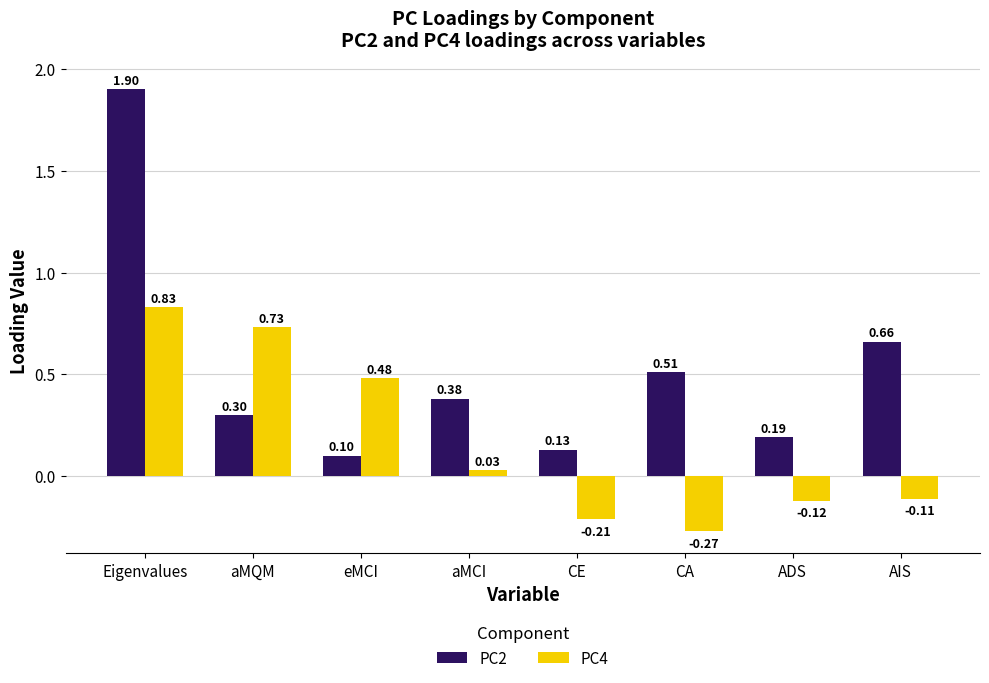

At how many categories does at least one series exceed 1?

1